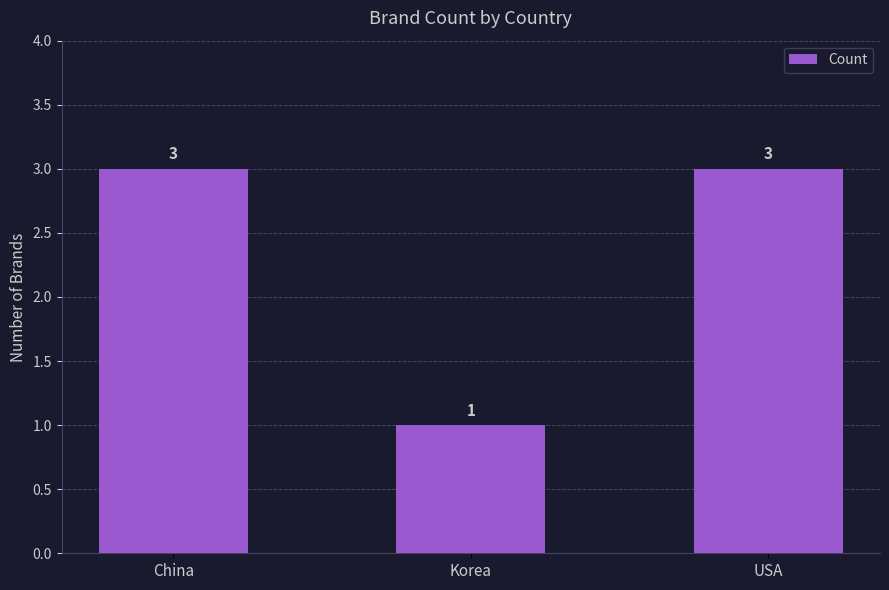

The chart shows a value of 2 at Korea. True or false?

False